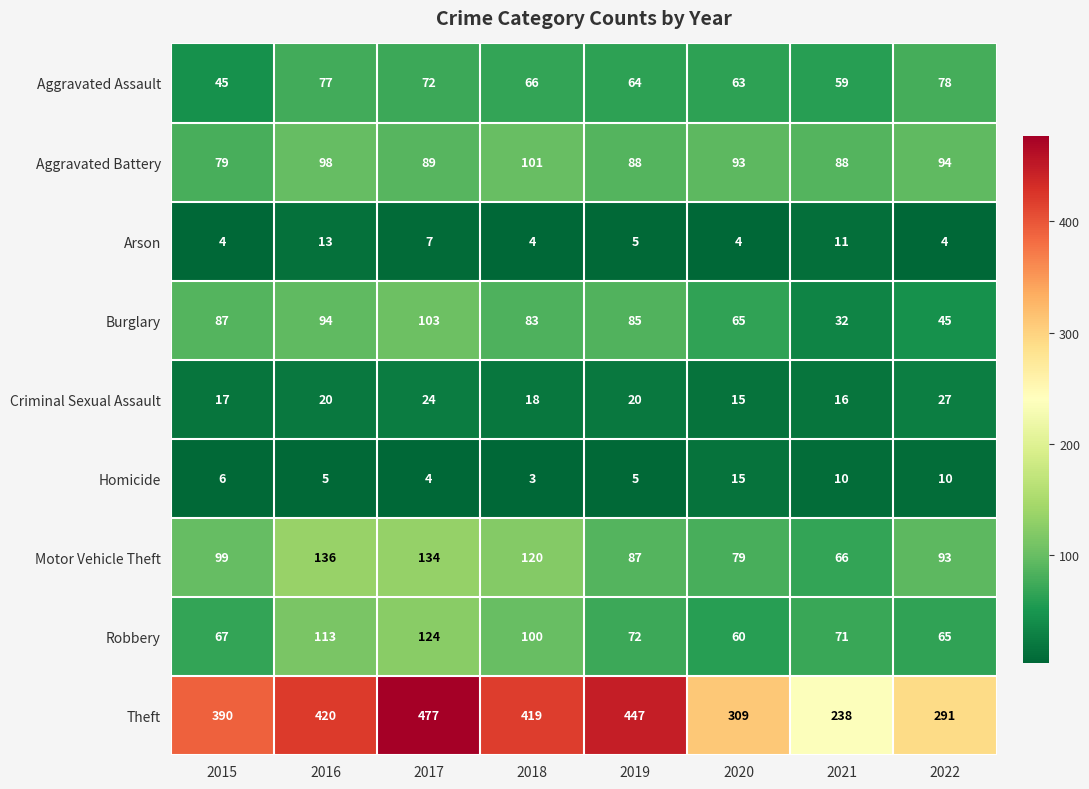

List the series in order of their peak value, lowest first.

Arson, Homicide, Criminal Sexual Assault, Aggravated Assault, Aggravated Battery, Burglary, Robbery, Motor Vehicle Theft, Theft